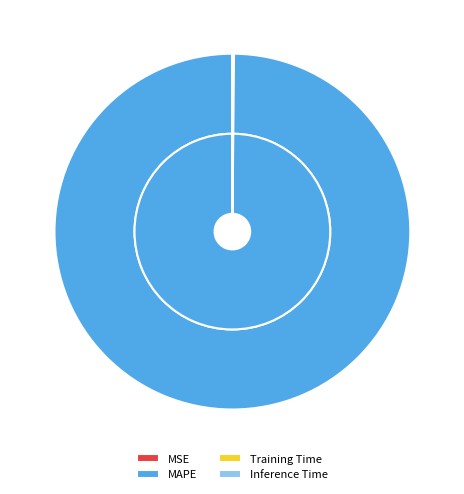

Do MAPE and MSE together represent more than half of the pie?

Yes